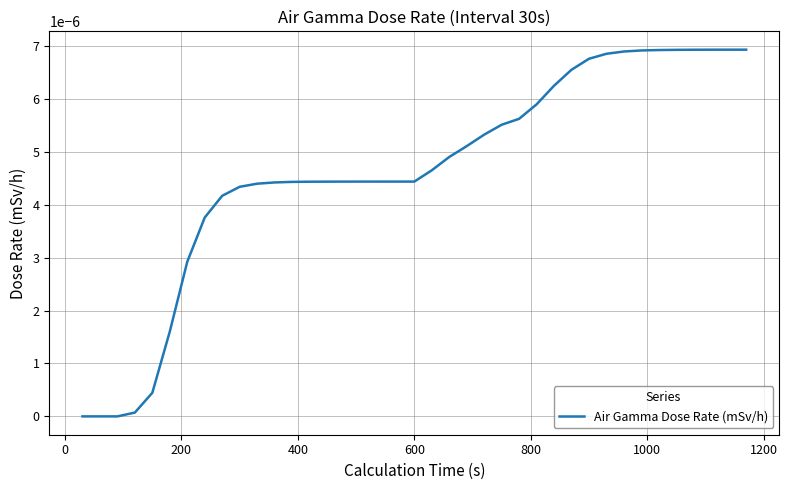

Does the chart display data point markers on the line(s)?

No